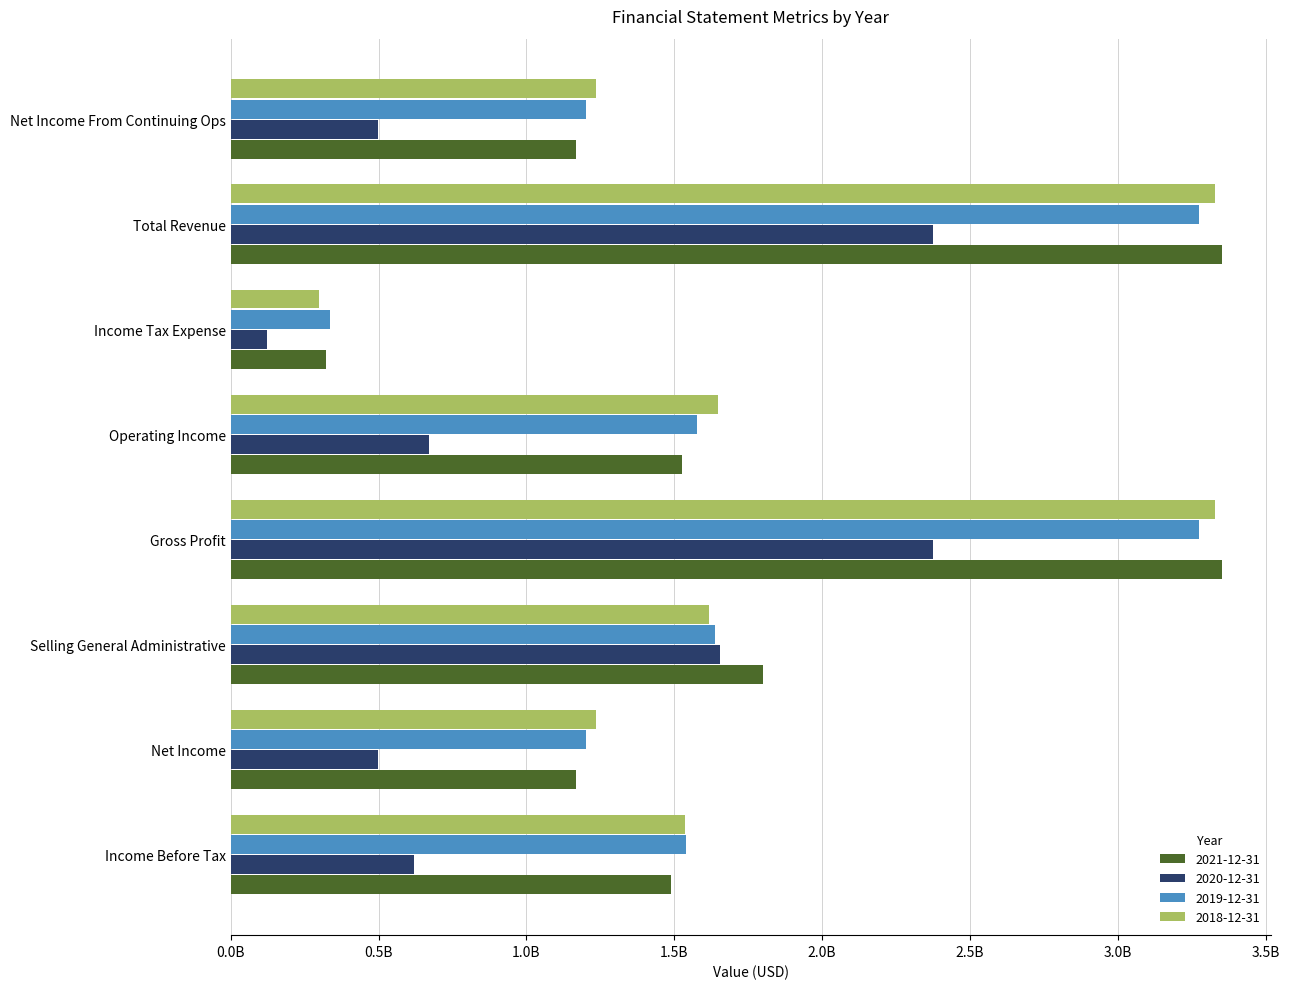

Reading right to left, extract all data points from this chart.

2021-12-31: Net Income From Continuing Ops=1.2	Total Revenue=3.4	Income Tax Expense=0.3	Operating Income=1.5	Gross Profit=3.4	Selling General Administrative=1.8	Net Income=1.2	Income Before Tax=1.5
2020-12-31: Net Income From Continuing Ops=0.5	Total Revenue=2.4	Income Tax Expense=0.1	Operating Income=0.7	Gross Profit=2.4	Selling General Administrative=1.7	Net Income=0.5	Income Before Tax=0.6
2019-12-31: Net Income From Continuing Ops=1.2	Total Revenue=3.3	Income Tax Expense=0.3	Operating Income=1.6	Gross Profit=3.3	Selling General Administrative=1.6	Net Income=1.2	Income Before Tax=1.5
2018-12-31: Net Income From Continuing Ops=1.2	Total Revenue=3.3	Income Tax Expense=0.3	Operating Income=1.6	Gross Profit=3.3	Selling General Administrative=1.6	Net Income=1.2	Income Before Tax=1.5